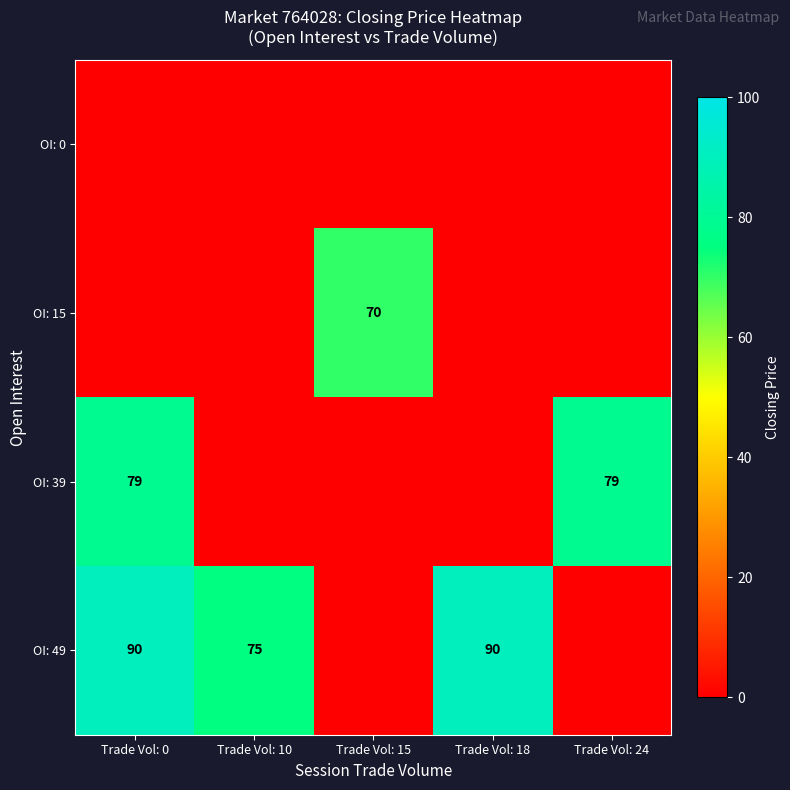

True or false: OI: 49 has a value of 90 at Trade Vol: 0.

True